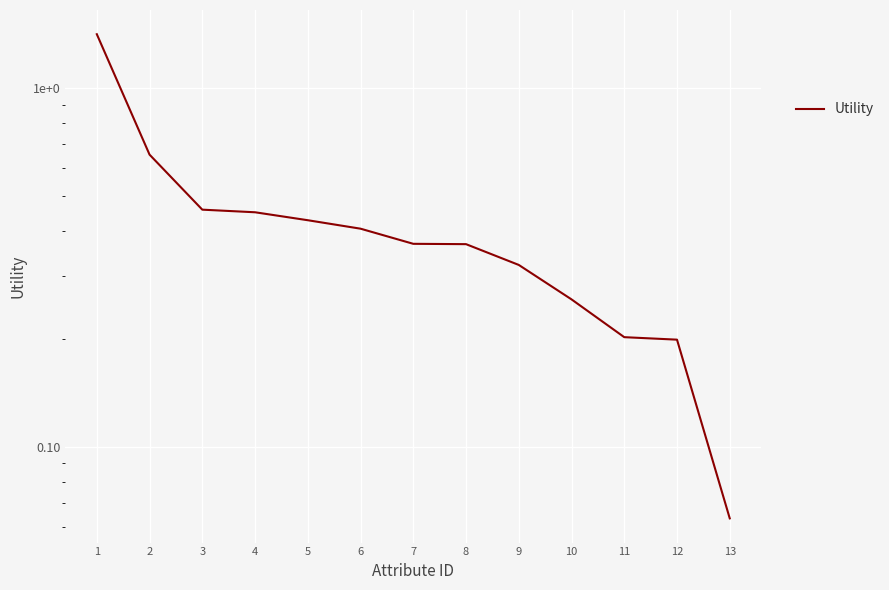

Reading left to right, what are all the values shown in this chart?

1.4	0.7	0.5	0.5	0.4	0.4	0.4	0.4	0.3	0.3	0.2	0.2	0.1